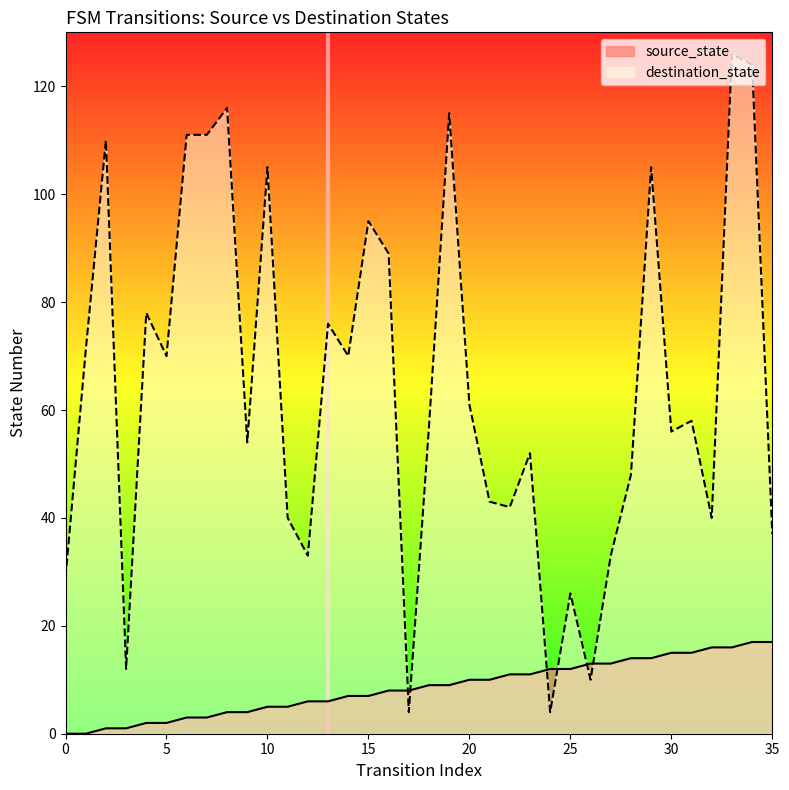

How many interior local peaks does the destination_state series have?

12